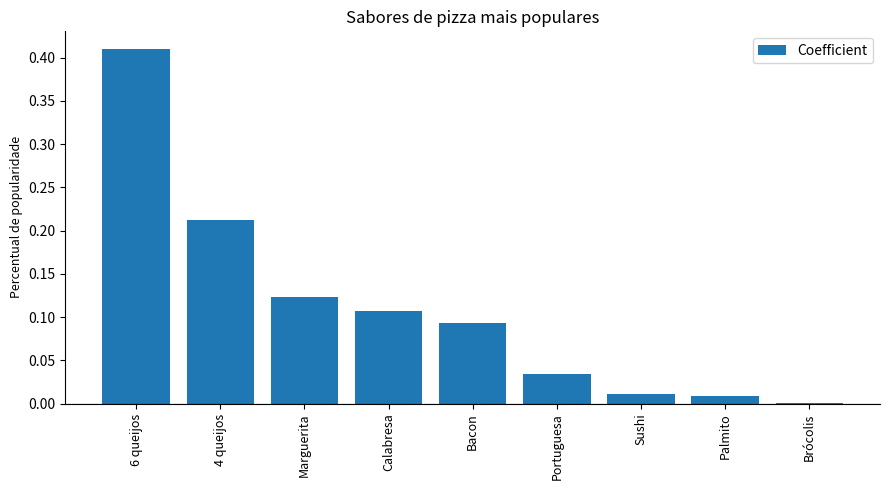

What is the change in value from 6 queijos to Palmito?

-0.4